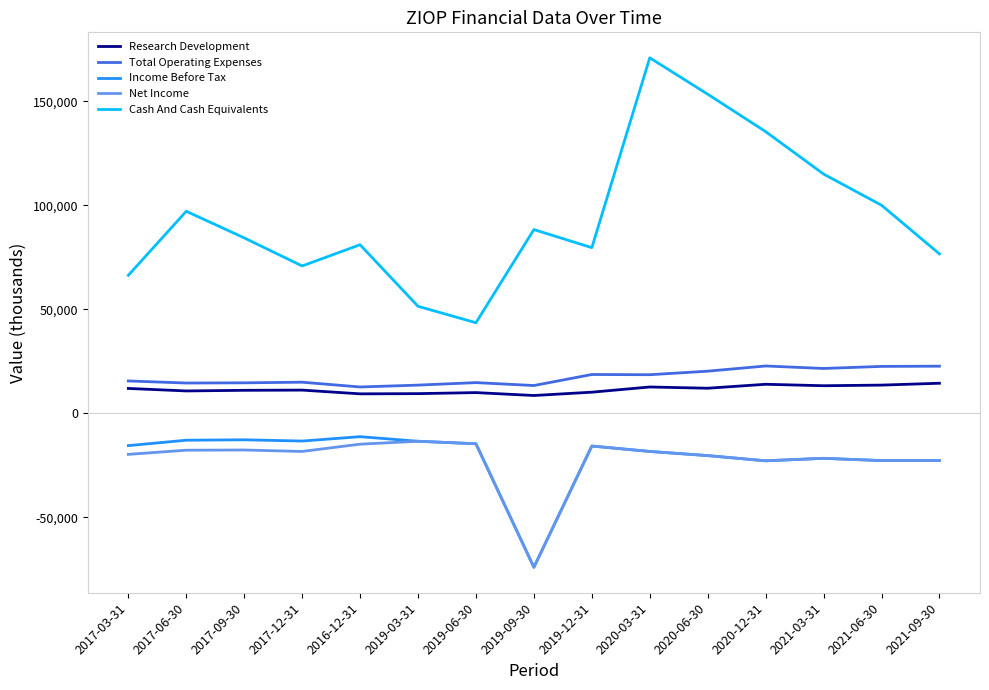

Which series has the widest spread of values?

Cash And Cash Equivalents